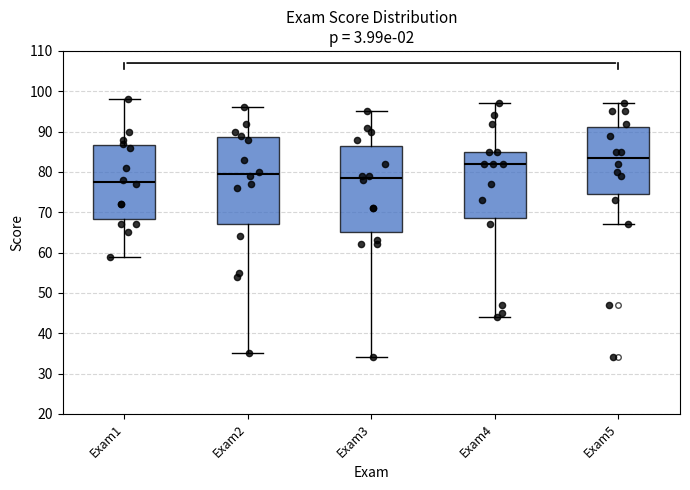

Which box's median line is the highest?

Exam5